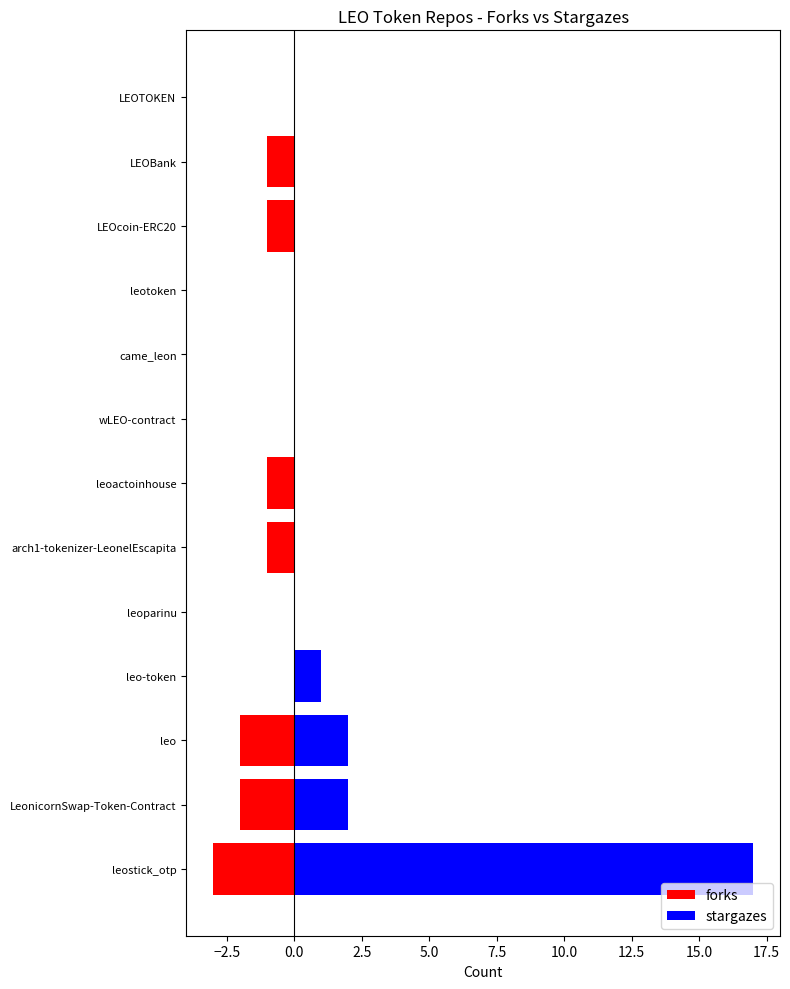

What is the lowest value of the forks series?

-3